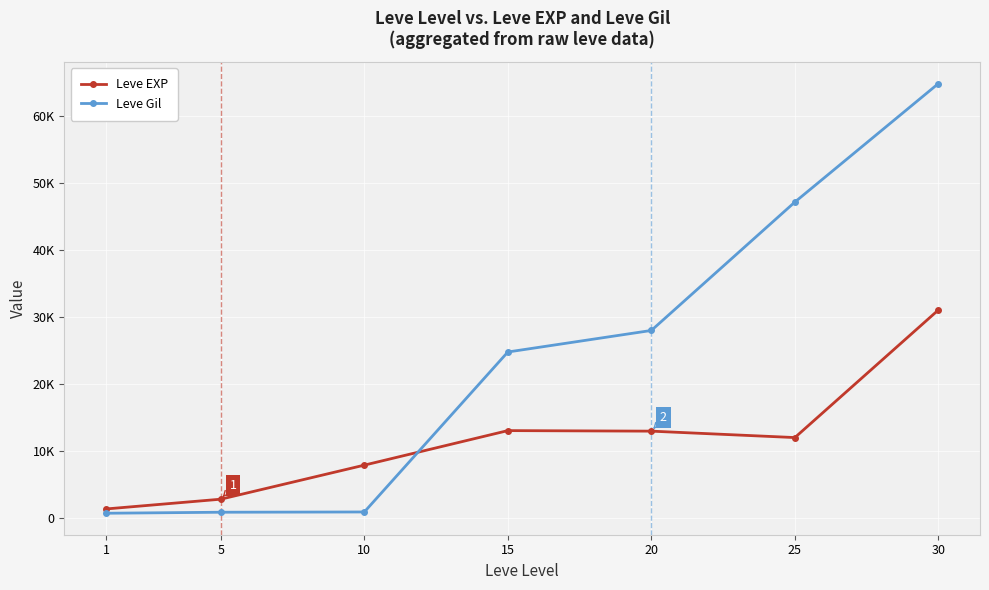

Does the chart have visible grid lines?

Yes